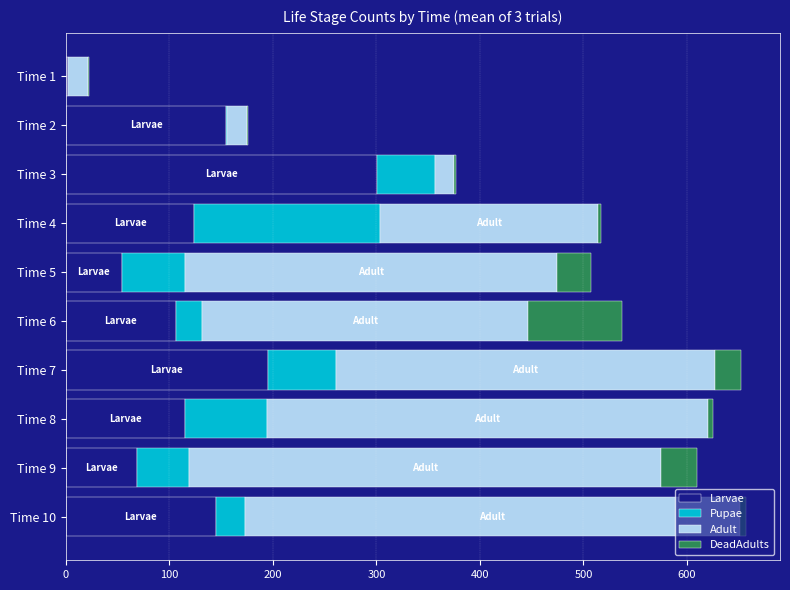

Which category has the highest value in the Larvae series?

Time 3